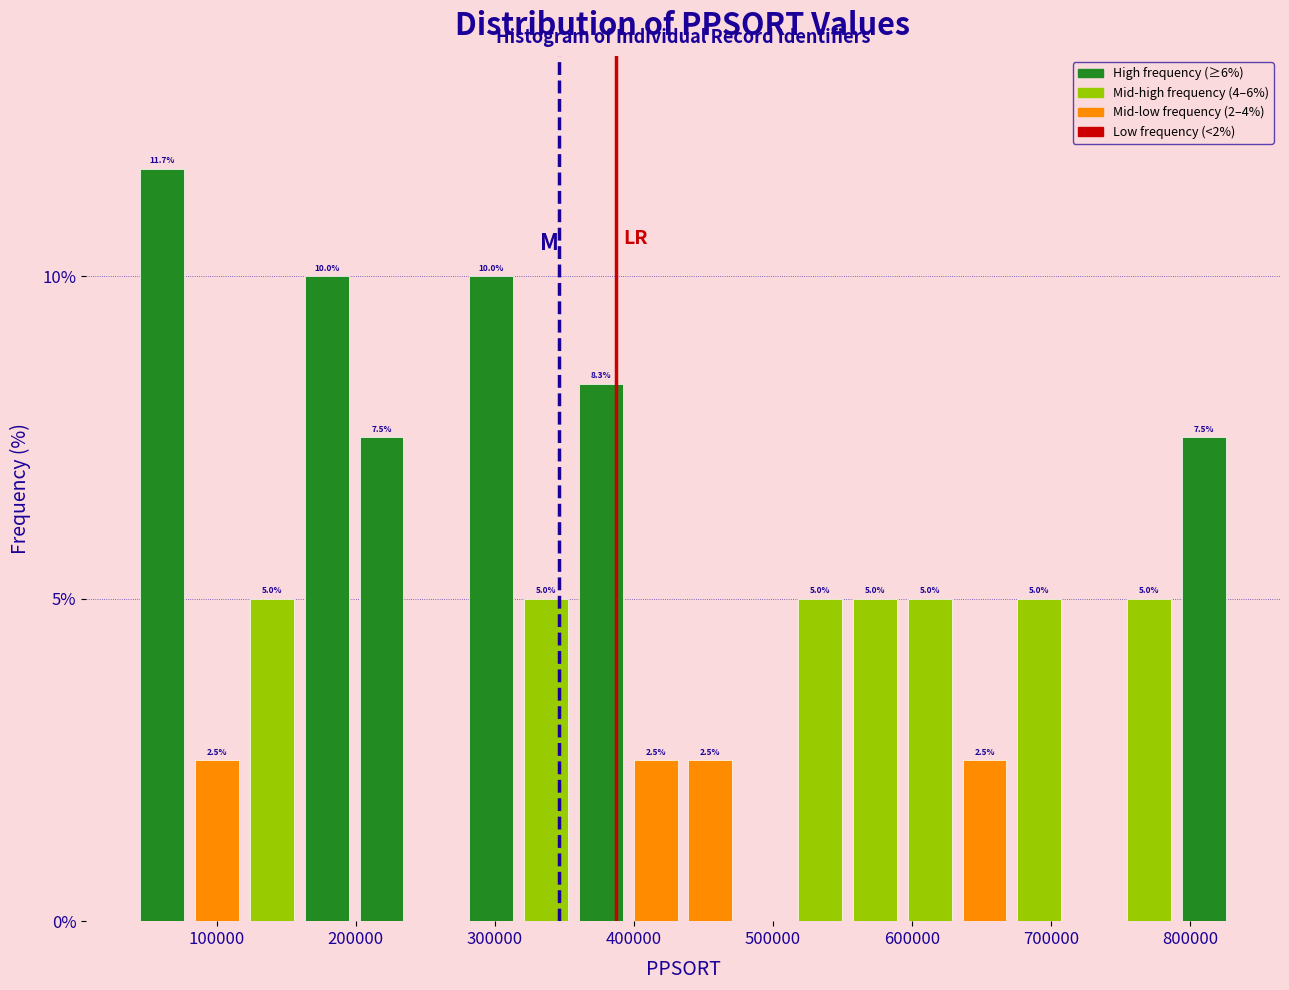

Around what value on the x-axis is the tallest bar? Give the approximate position of its centre, as read against the axis.

60000